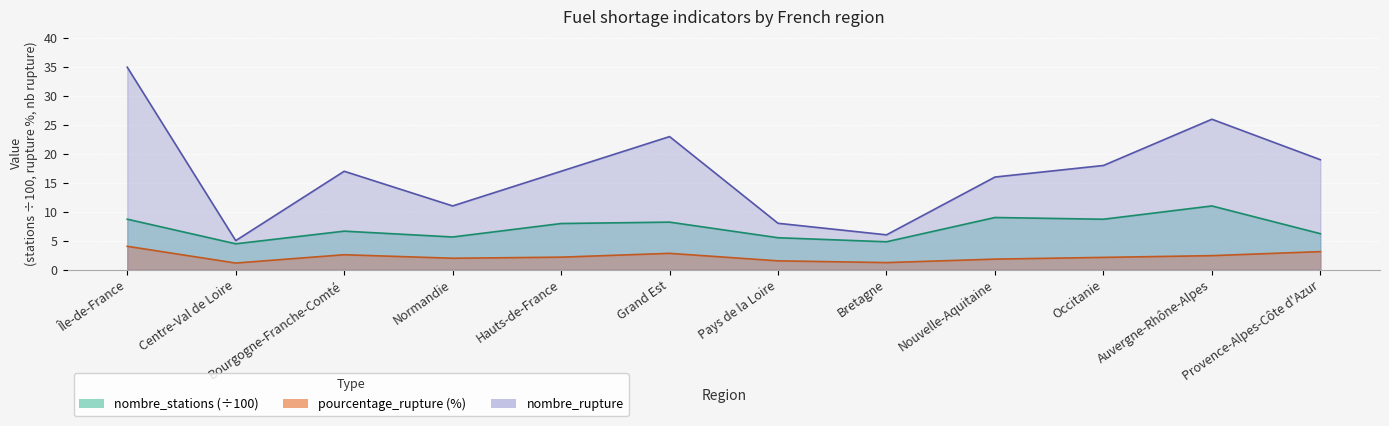

How many interior local peaks does the nombre_rupture series have?

3